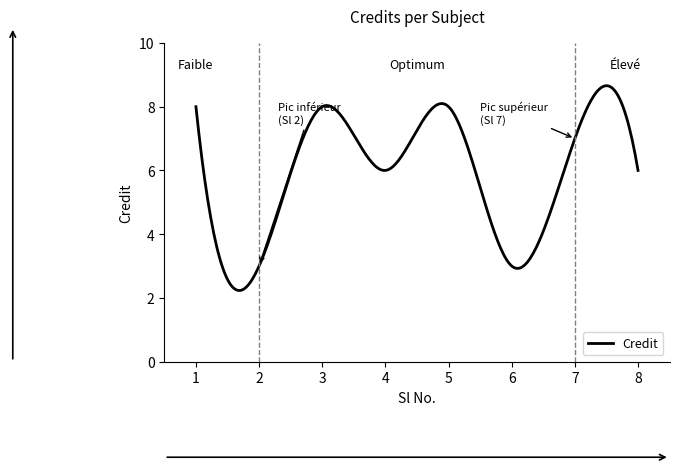

What is the minimum value shown in the chart?

2.2